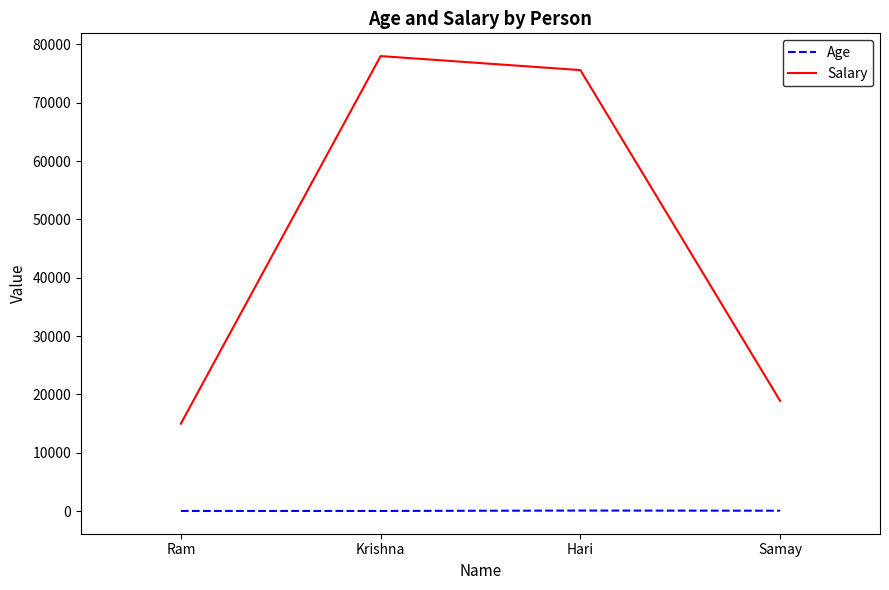

True or false: Salary and Age intersect in this chart.

False